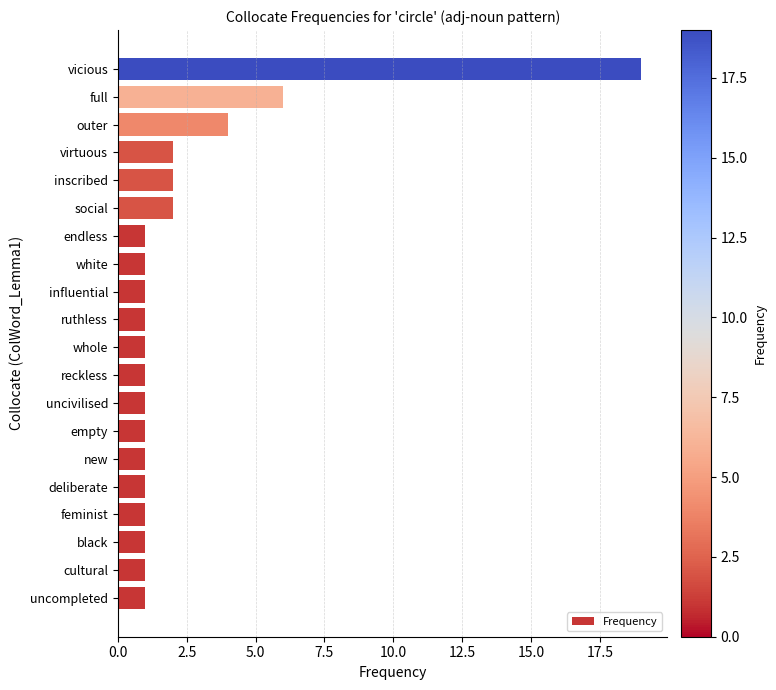

What is the greatest value displayed?

19